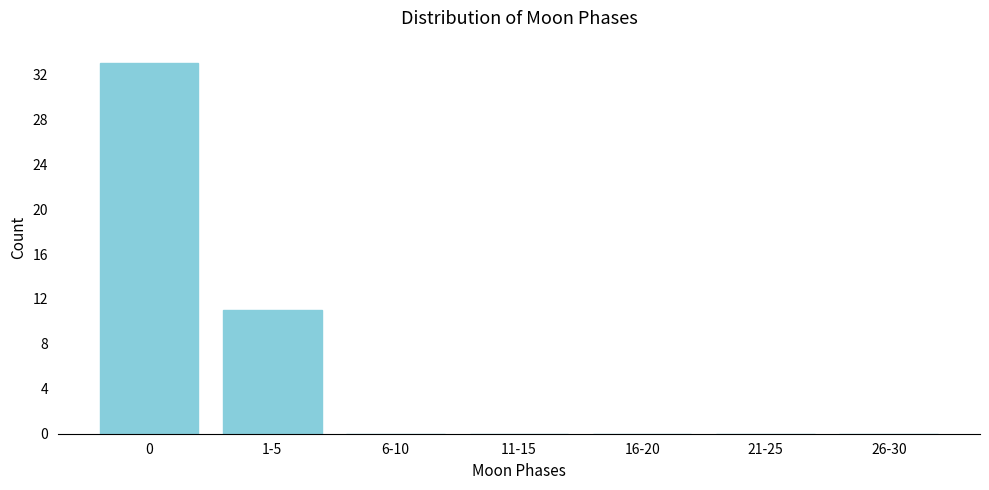

Reading right to left, transcribe all the data shown in this chart.

26-30=0	21-25=0	16-20=0	11-15=0	6-10=0	1-5=11	0=33